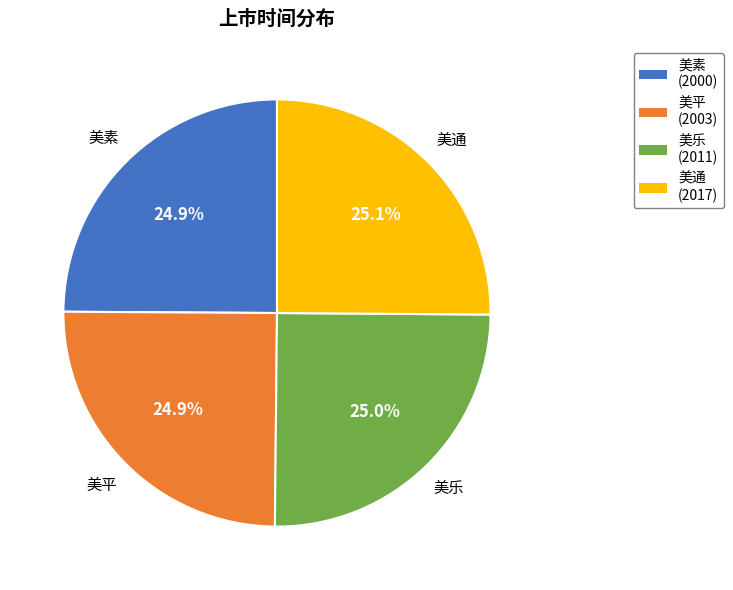

To the nearest percent, what portion does 美乐 represent?

25%